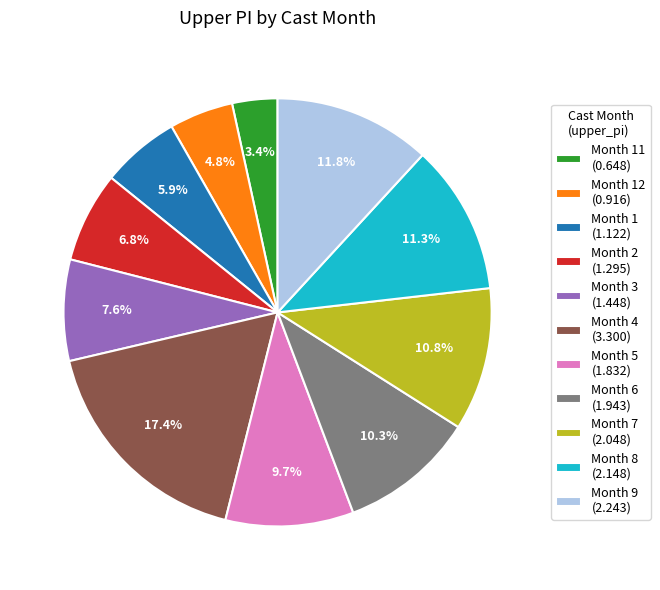

Count the number of slices in the pie.

11